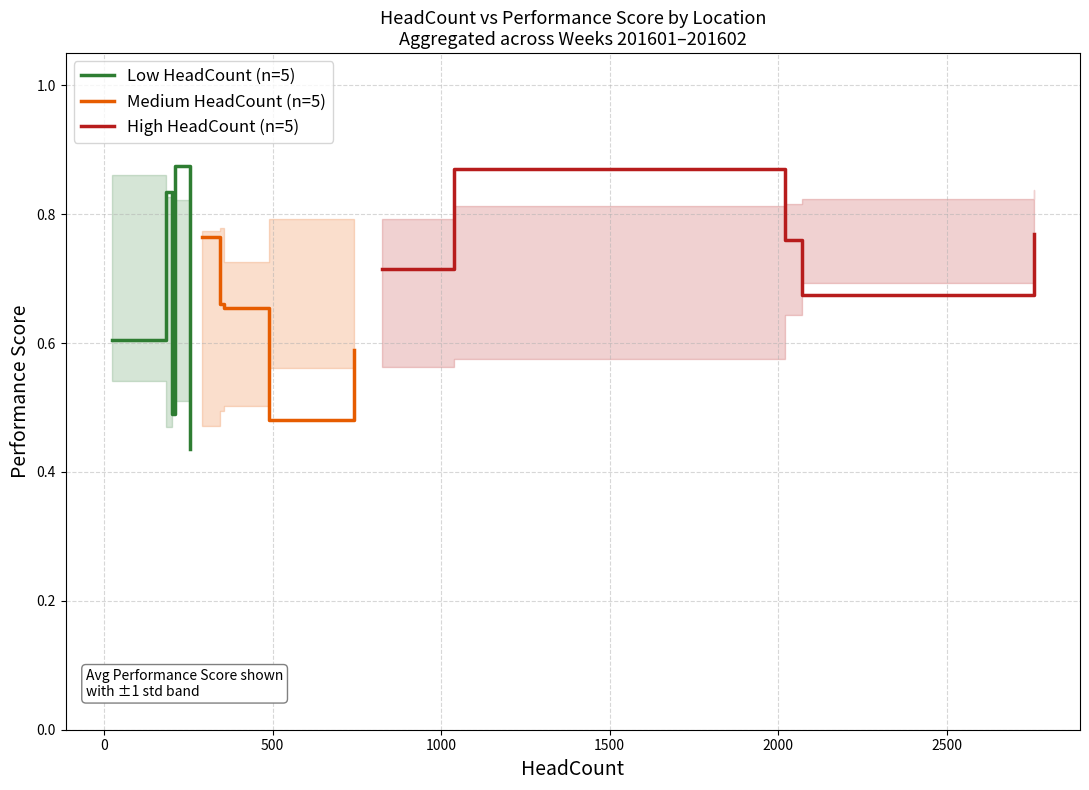

After their last crossing, which series has the higher values: Low HeadCount (n=5) or High HeadCount (n=5)?

High HeadCount (n=5)